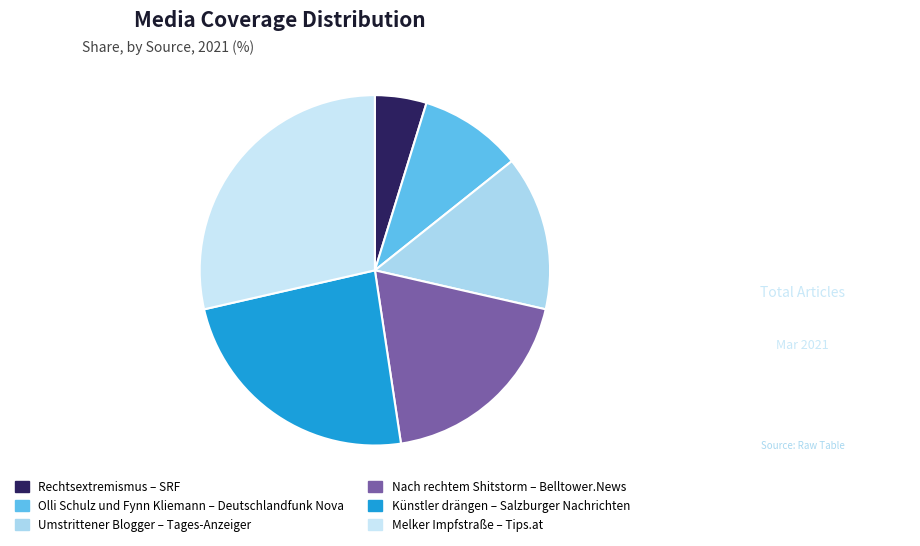

Which category has the biggest portion of the pie?

Melker Impfstraße – Tips.at